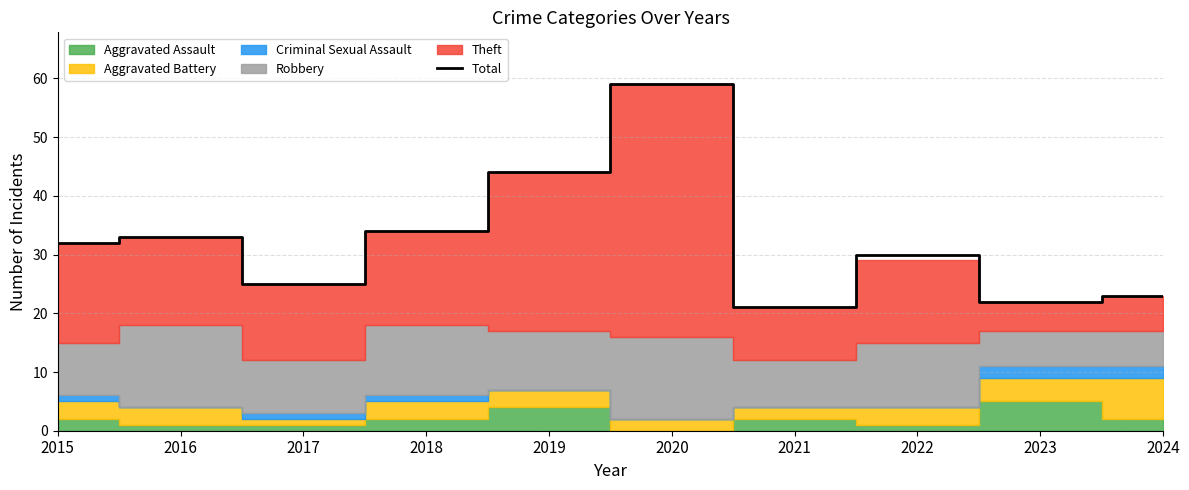

At which label is the value closest to 40?

2019